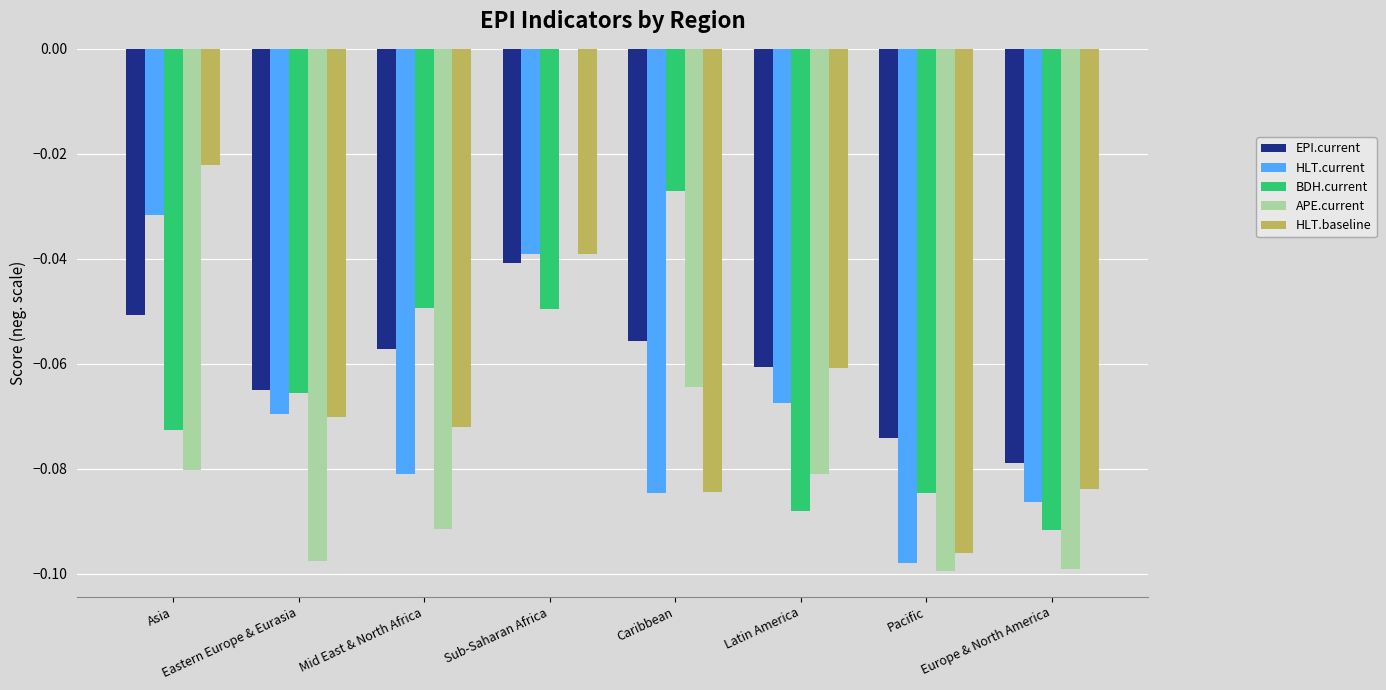

The BDH.current series shows -0.2 at Pacific. True or false?

False